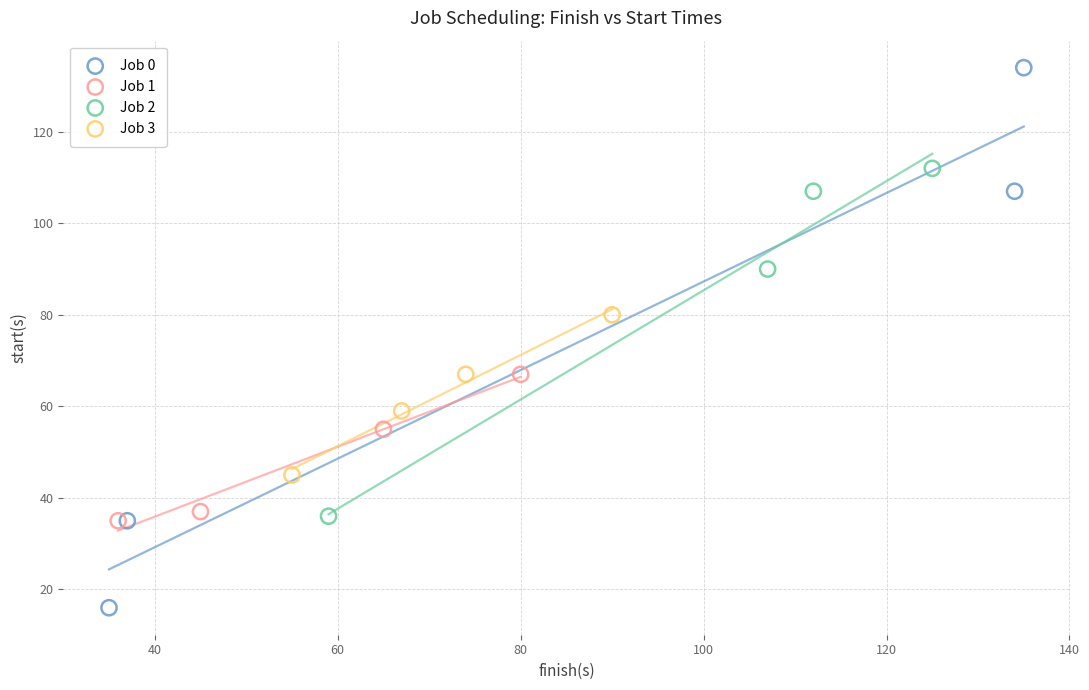

What are all the series names shown in the legend?

Job 0, Job 1, Job 2, Job 3